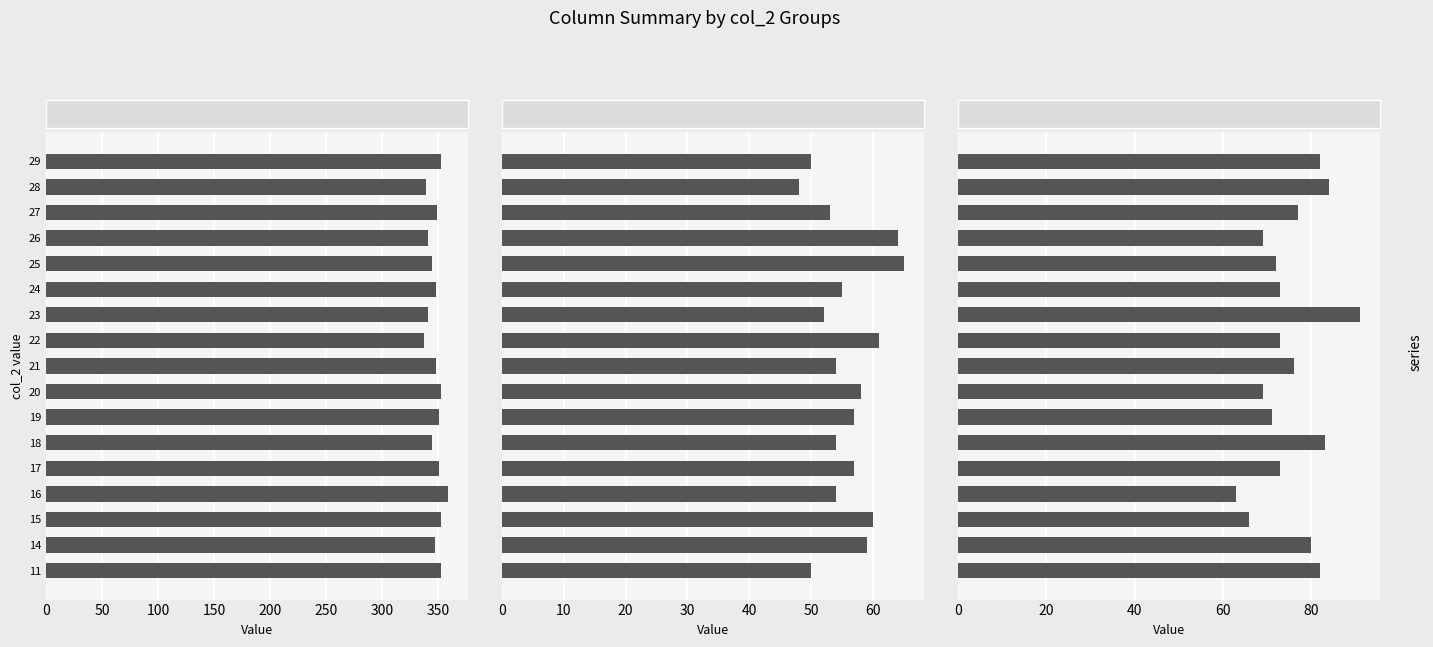

Does the chart contain stacked bars?

No